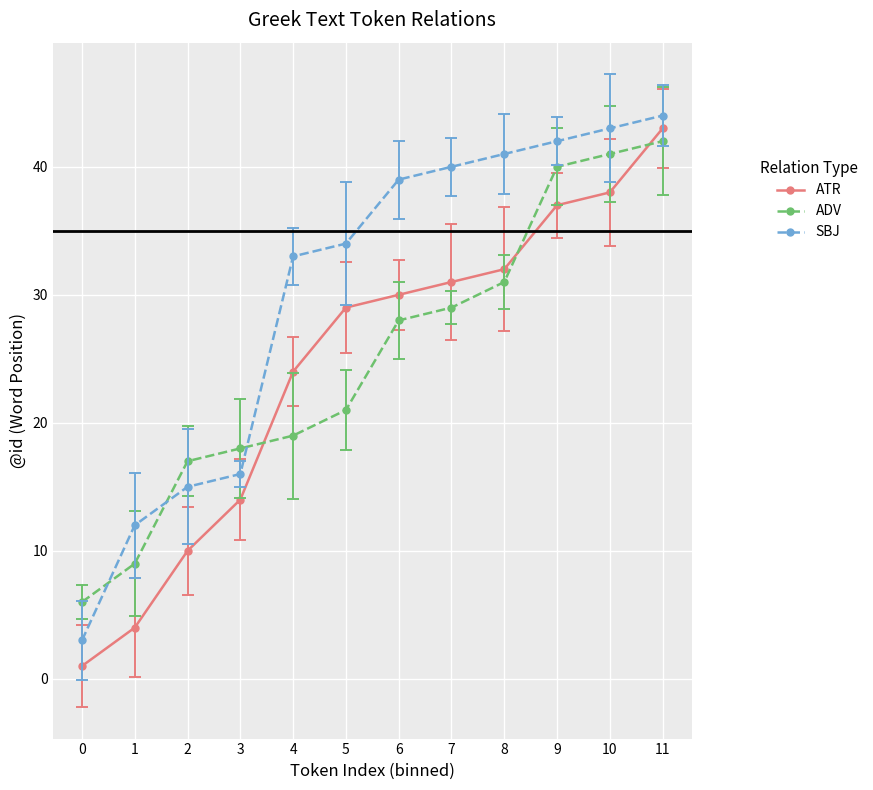

At which label is ATR closest to 22?

4